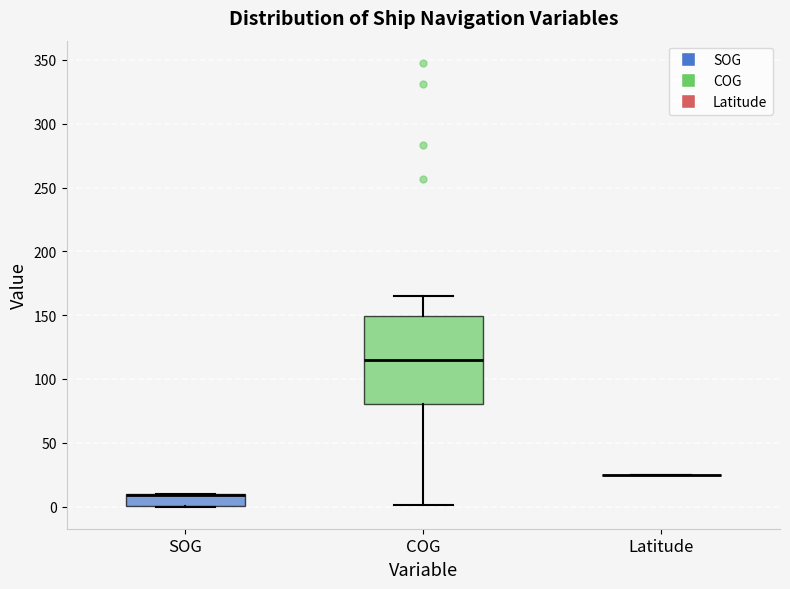

Which box is the tallest, from its lower edge to its upper edge?

COG